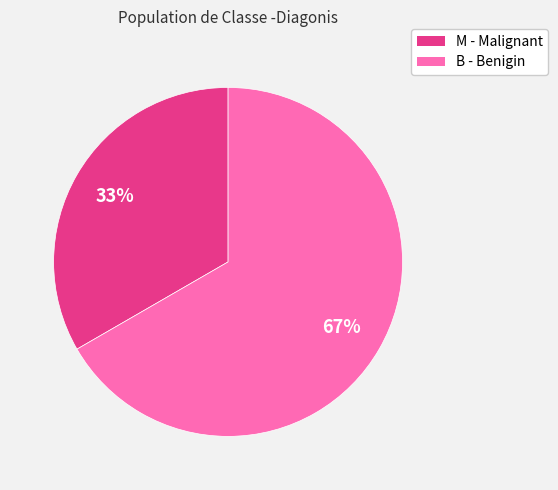

What is the ratio of the value at M - Malignant to the value at B - Benigin?

0.5